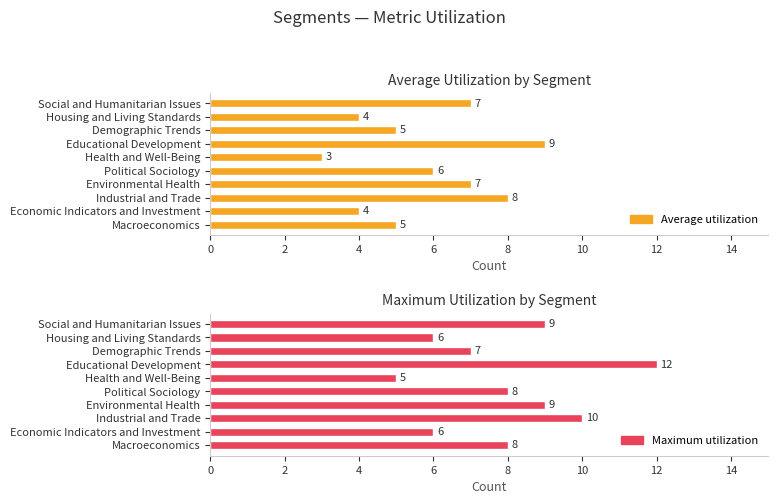

List the series in order of their peak value, highest first.

Maximum utilization, Average utilization